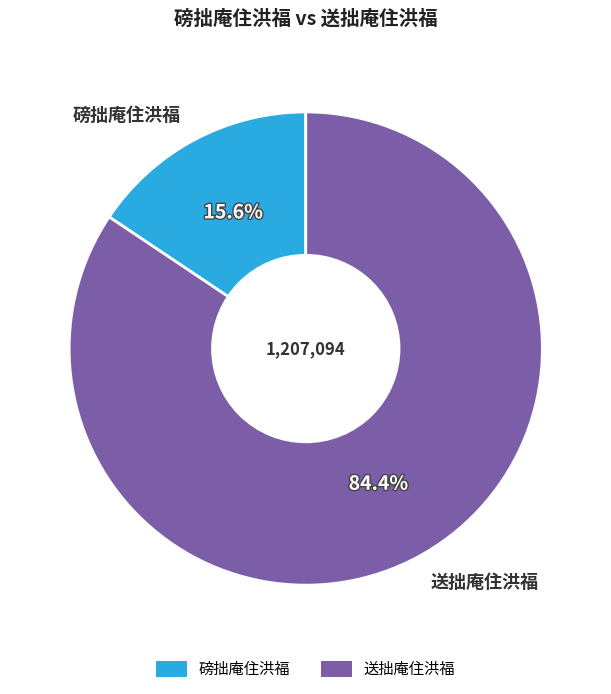

Does 送拙庵住洪福 account for over 50% of the chart?

Yes